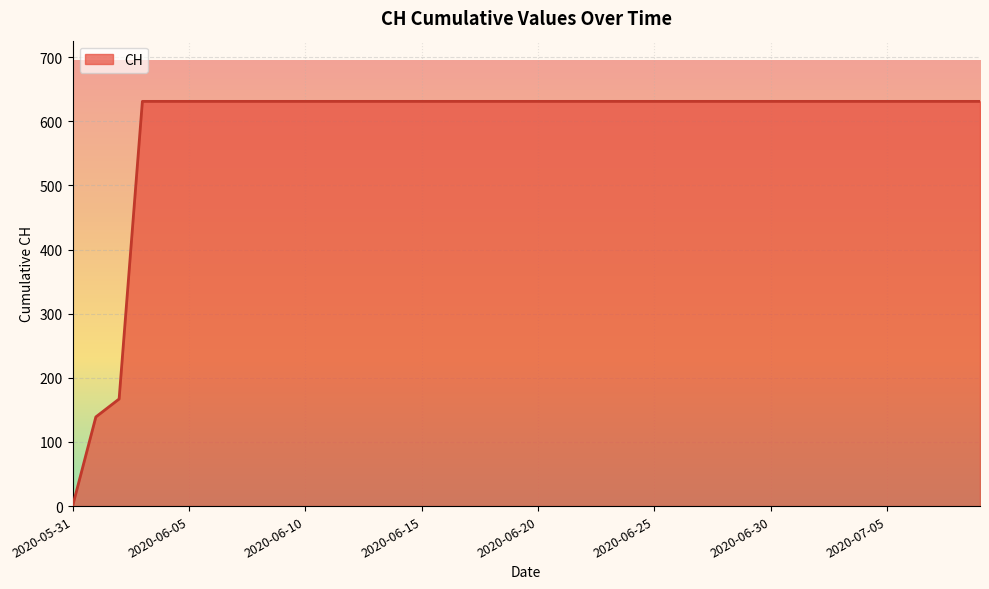

What is the maximum value shown in the chart?

631